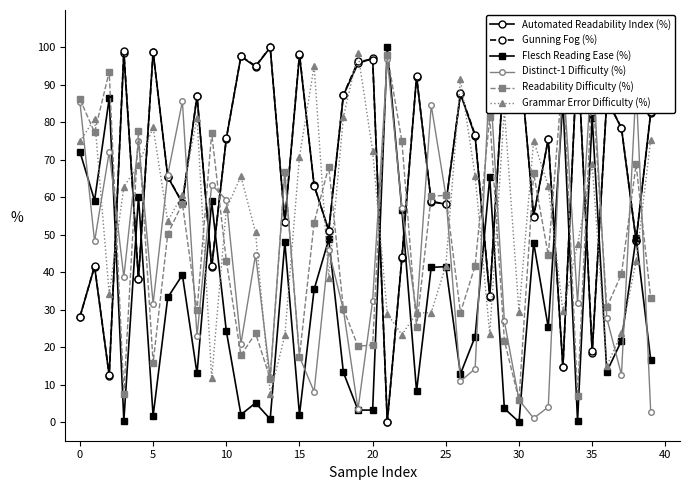

At which category is the sum across all series the highest?

35